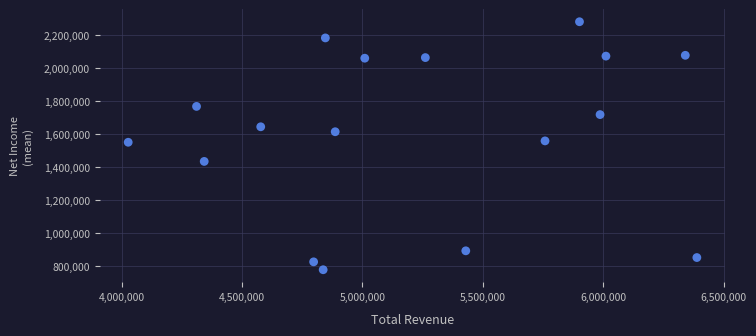

What is the range of Y values (max minus min)?

1501700